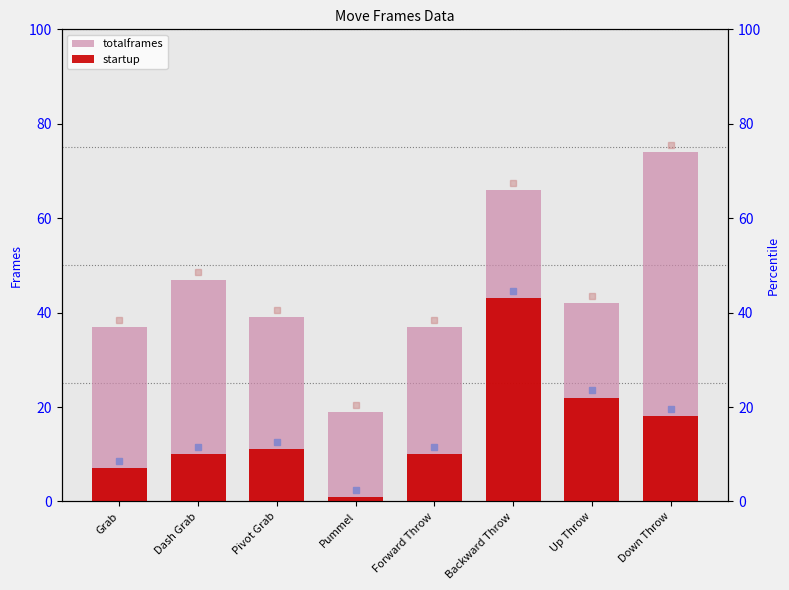

Are the bars horizontal?

No